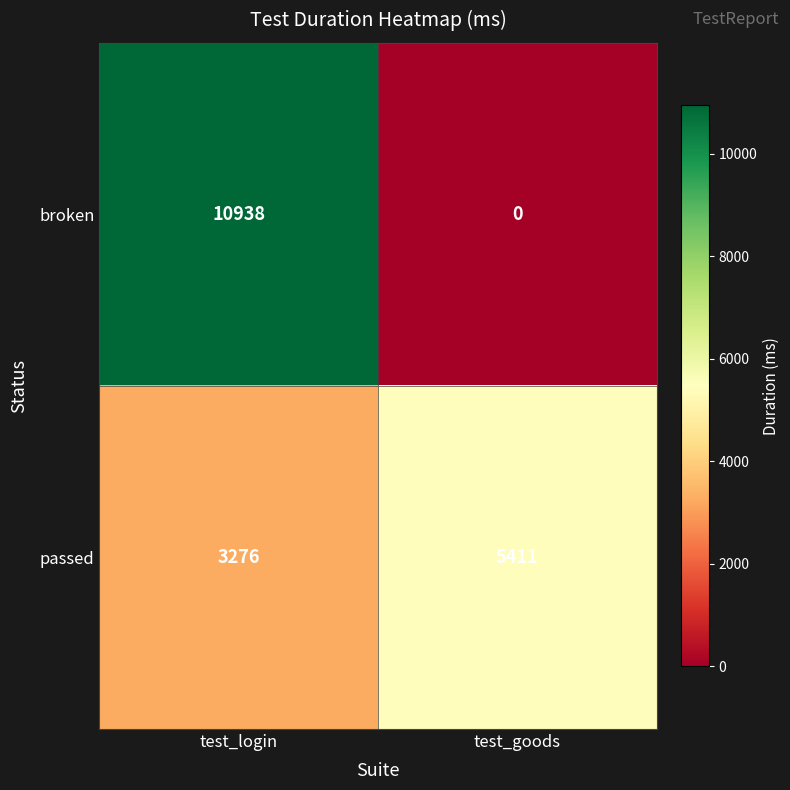

Where is passed nearest to the value 4343?

test_login